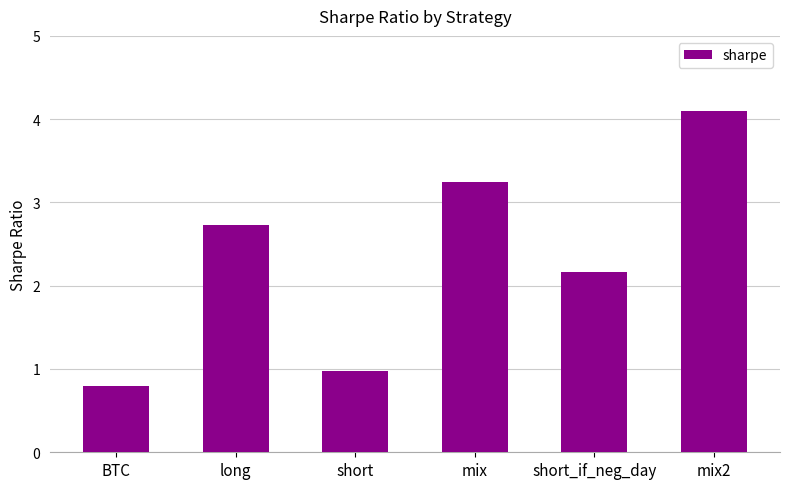

The chart shows a value of 2.0 at mix. True or false?

False